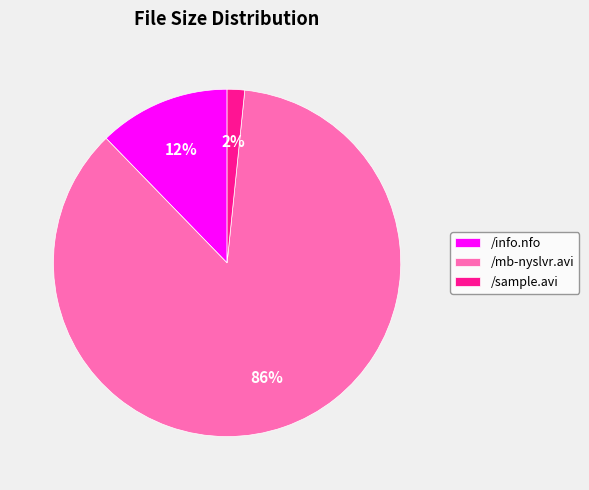

Is there a majority slice in this chart?

Yes